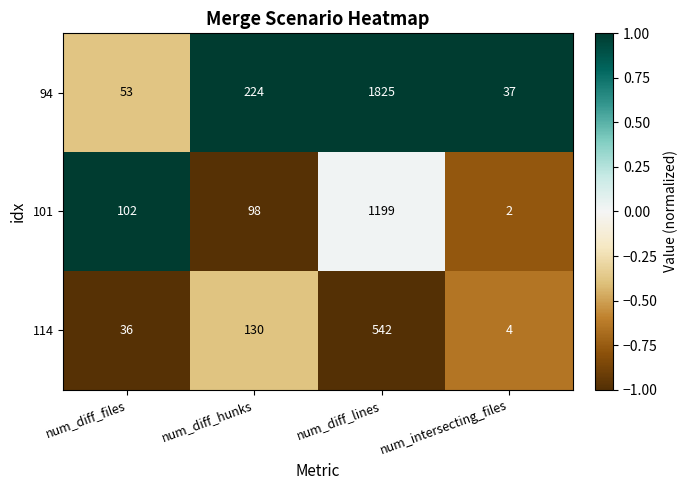

What is the approximate value of 101 at num_diff_lines, to the nearest 10?

1200